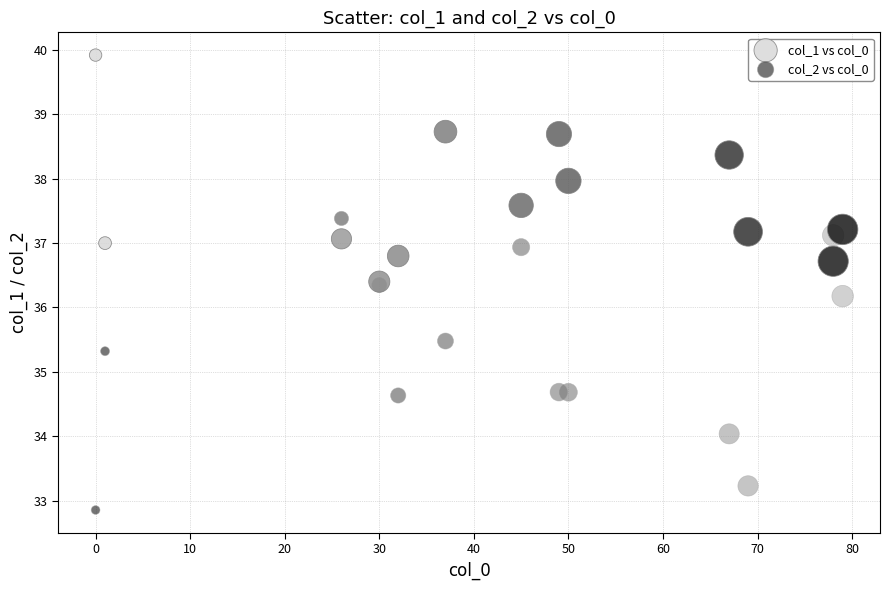

Across all series, what Y value is closest to 36?

36.2